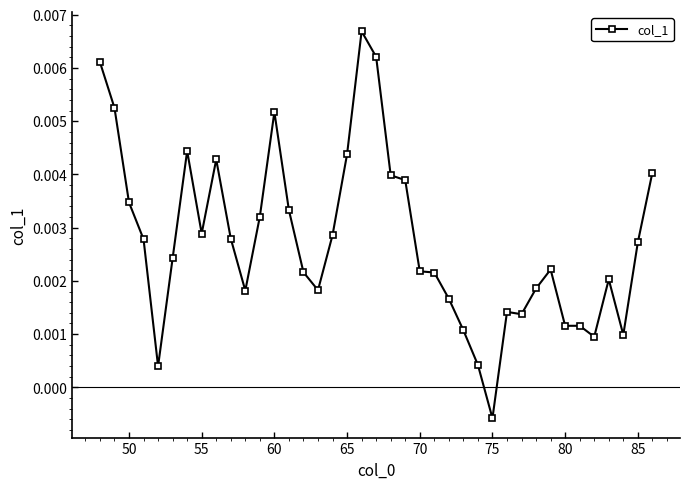

Does the chart have visible grid lines?

No